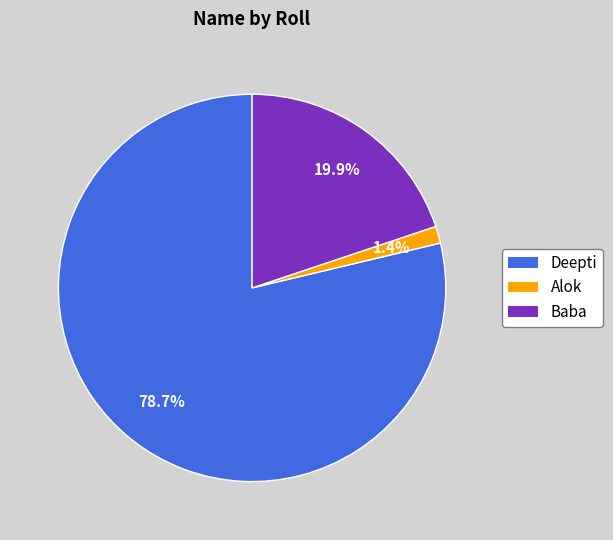

The Deepti slice represents 89% of the pie. True or false?

False